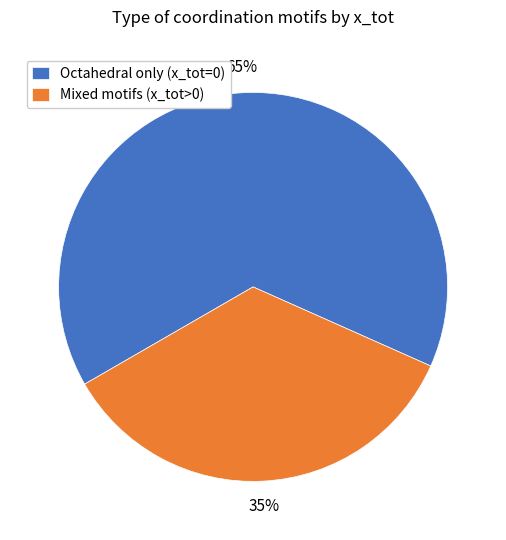

Count the number of slices in the pie.

2